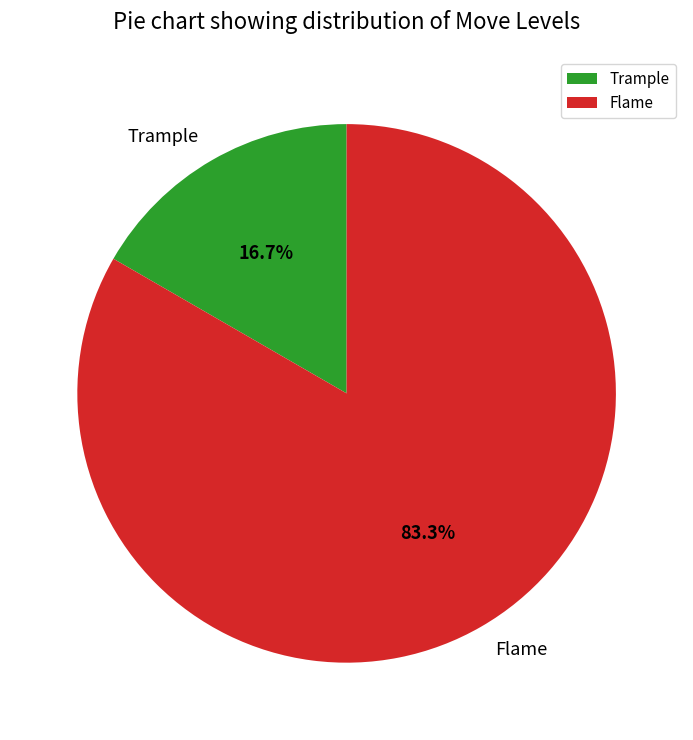

What is the smallest slice in the pie chart?

Trample